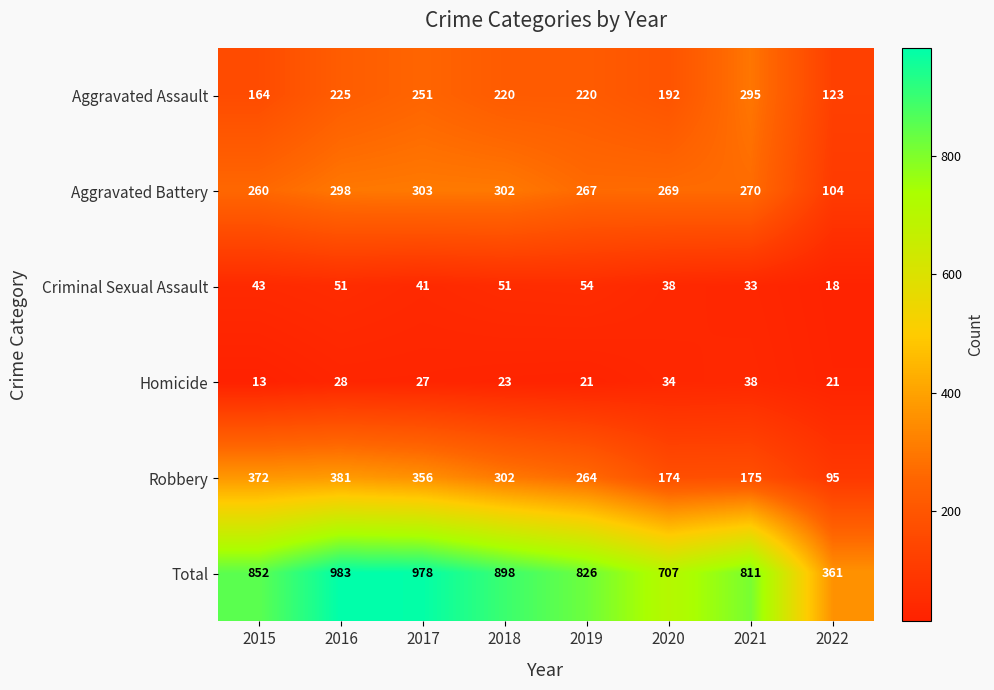

At which label is Aggravated Battery closest to 203?

2015